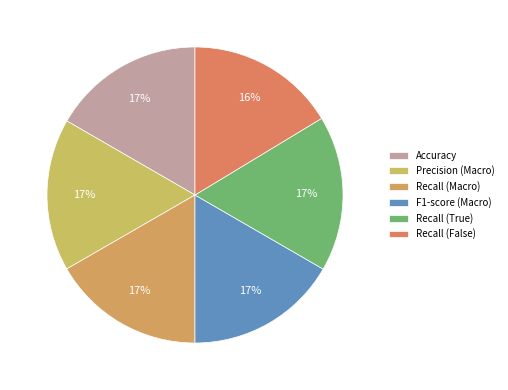

Between Recall (True) and F1-score (Macro), which is larger?

Recall (True)